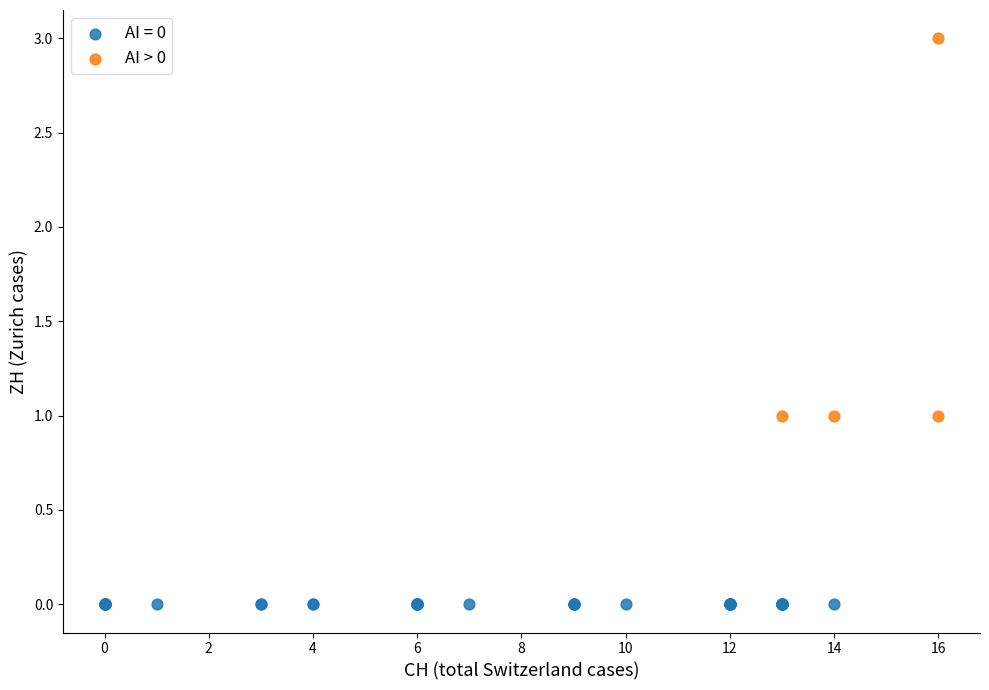

Which series contains the highest Y value?

AI > 0